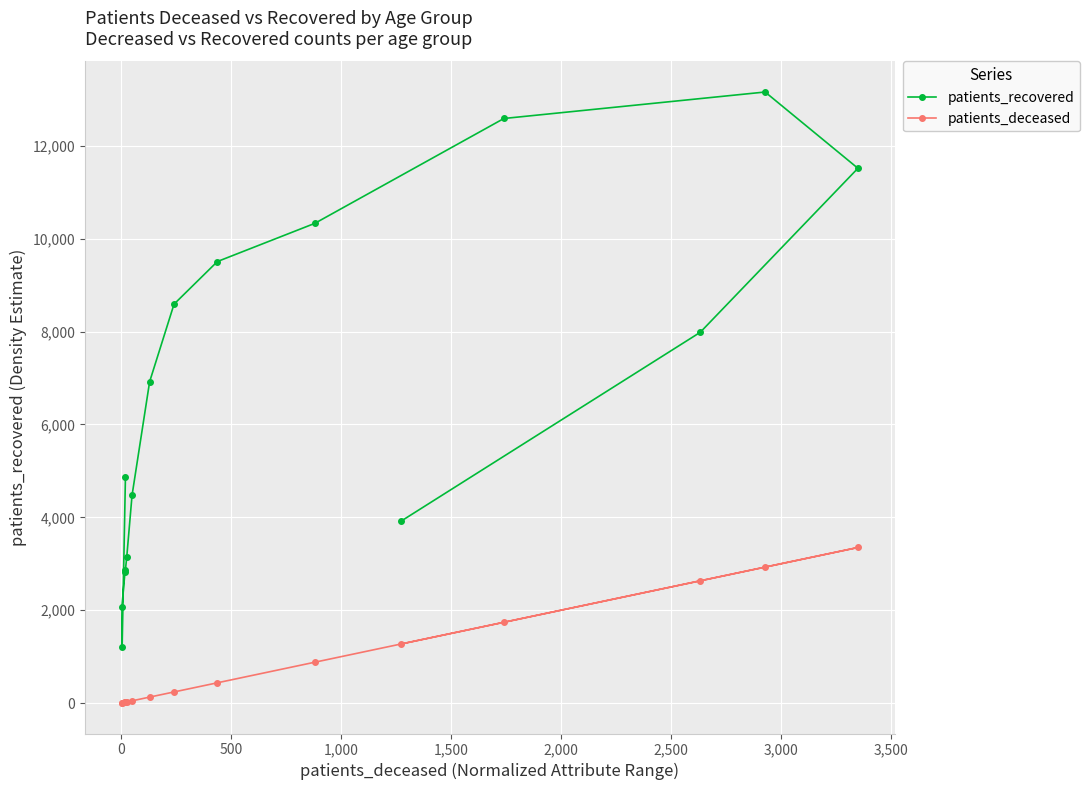

Is the value of patients_deceased at 11 greater than the value of patients_recovered at 2,000?

No